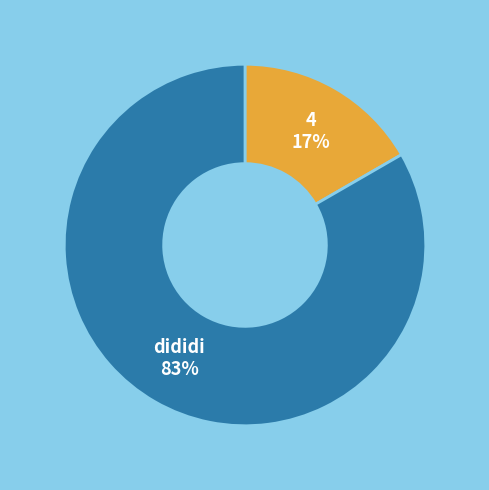

Is it true that dididi is 83% of the pie?

True